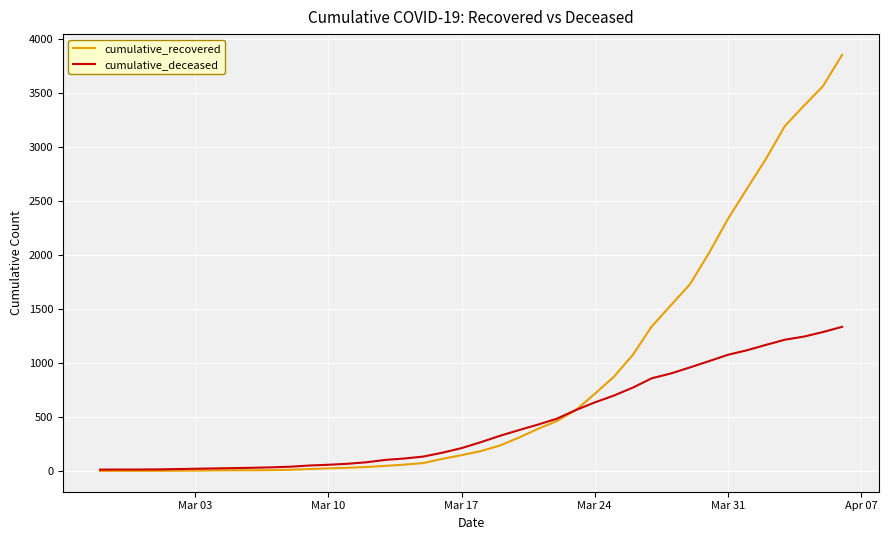

Which series has the largest total across all categories?

cumulative_recovered